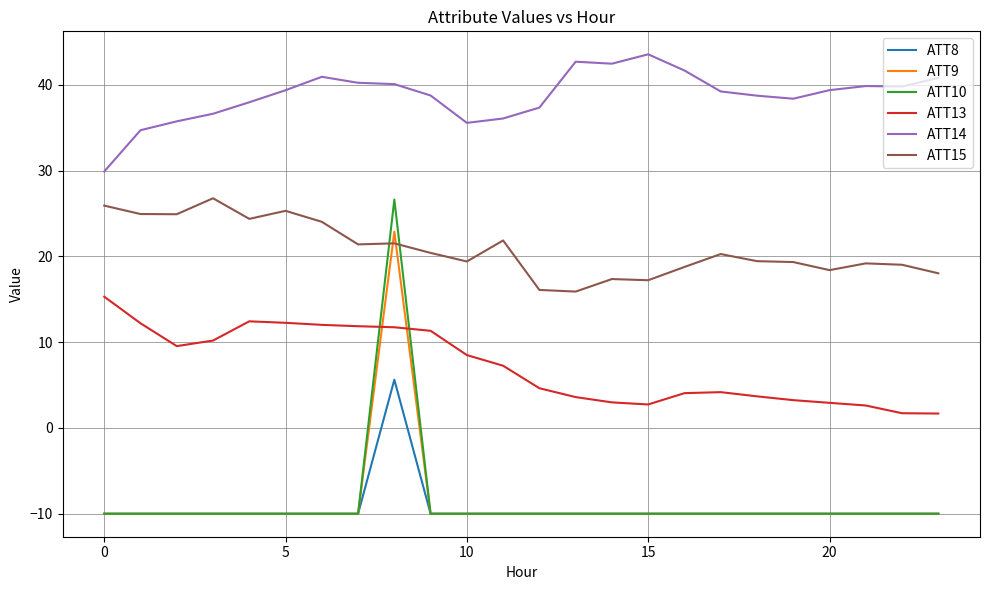

What is the greatest value displayed?

43.6